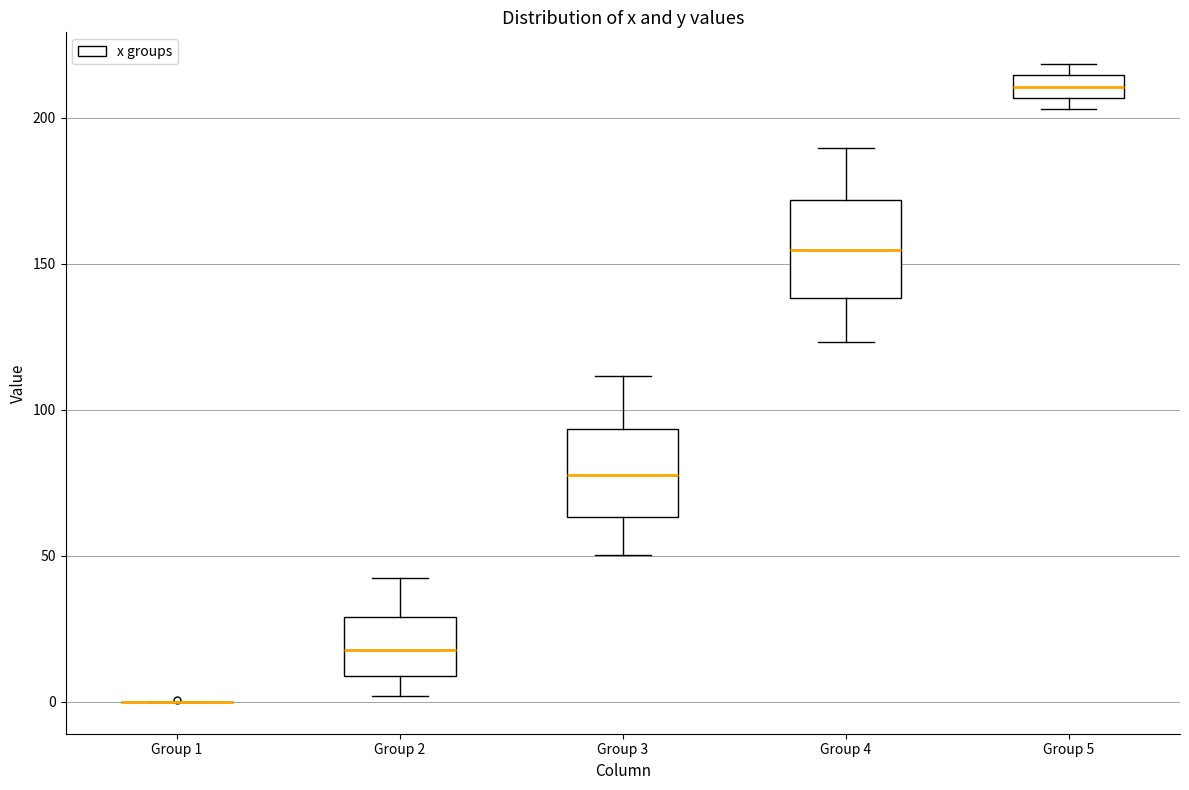

Where is the lower edge of the box for Group 5 on the y-axis? The values are not printed on the chart, so give them approximately, as read against the axis.

205